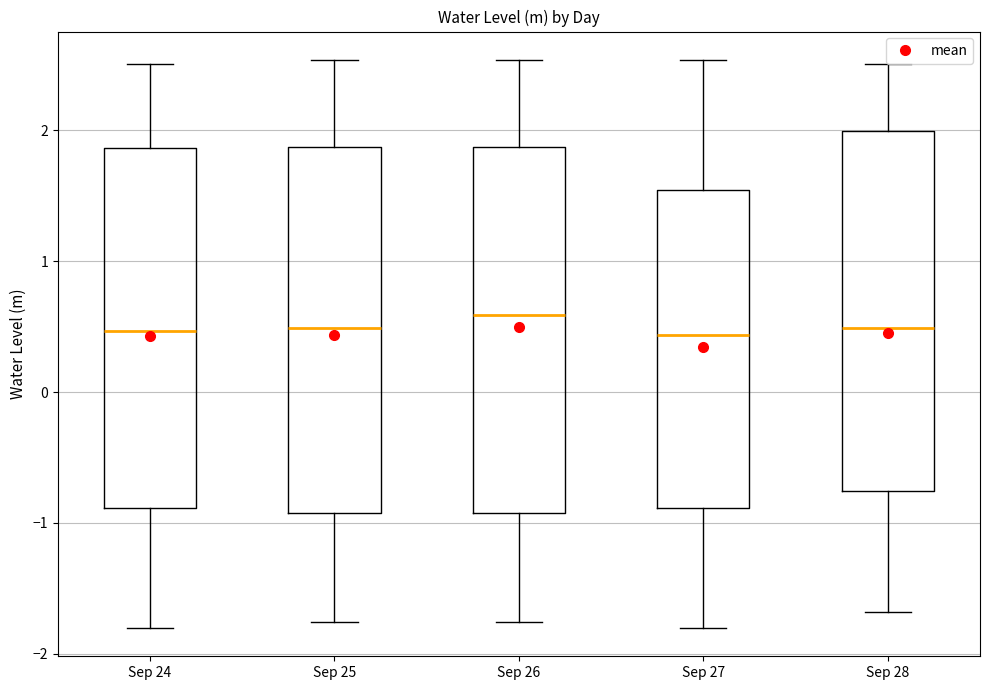

Reading left to right, read every box against the y-axis: the position of its median line, the range the box covers, and the ends of its whiskers. The values are not printed on the chart, so give them approximately, as read against the axis.

Sep 24: median 0.5, box -0.9 to 1.9, whiskers -1.8 to 2.5
Sep 25: median 0.5, box -0.9 to 1.9, whiskers -1.8 to 2.5
Sep 26: median 0.6, box -0.9 to 1.9, whiskers -1.8 to 2.5
Sep 27: median 0.4, box -0.9 to 1.5, whiskers -1.8 to 2.5
Sep 28: median 0.5, box -0.8 to 2.0, whiskers -1.7 to 2.5